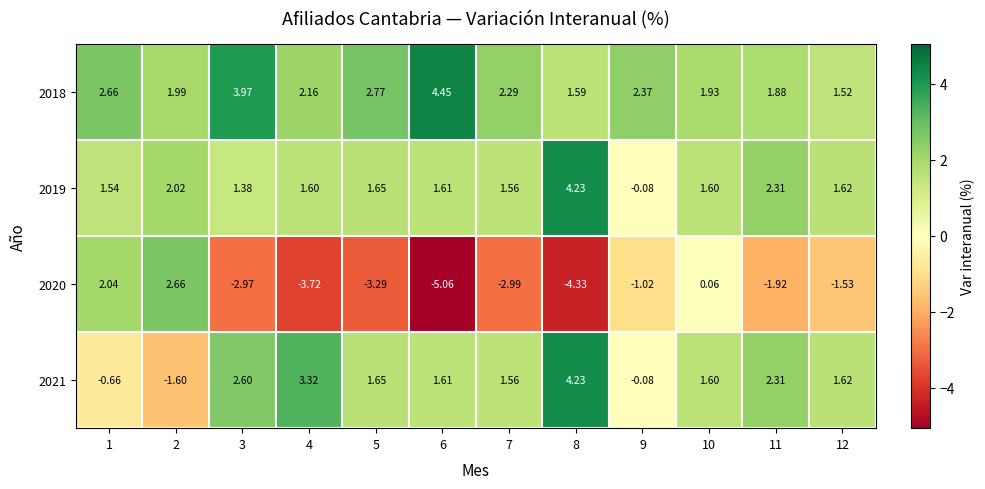

Is the value of 2018 at 10 greater than the value of 2021 at 7?

Yes